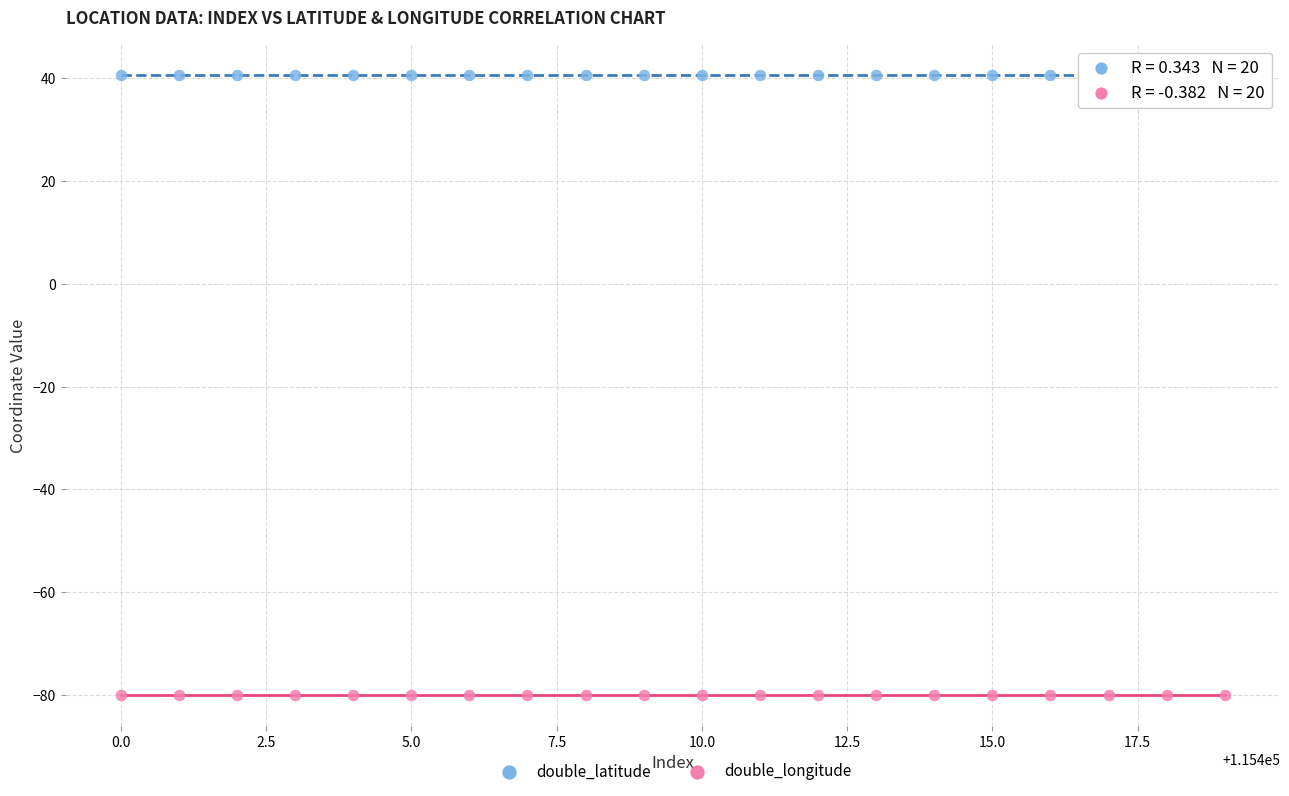

Which series reaches the maximum Y coordinate?

double_latitude